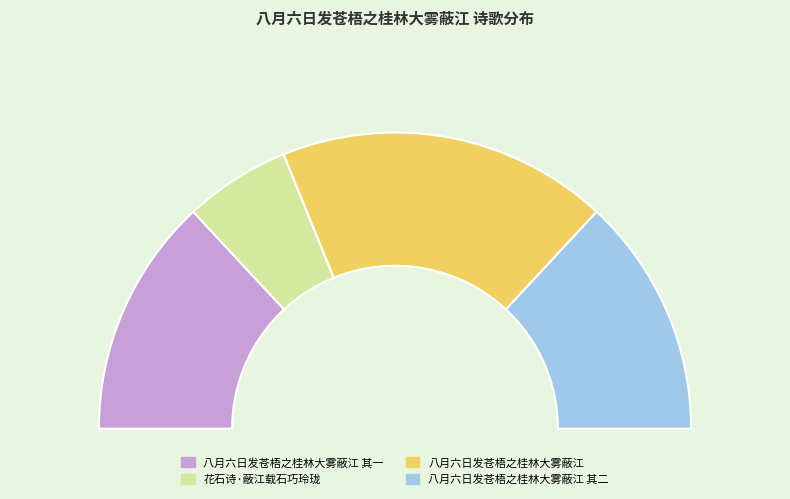

How many slices are in this pie chart?

4